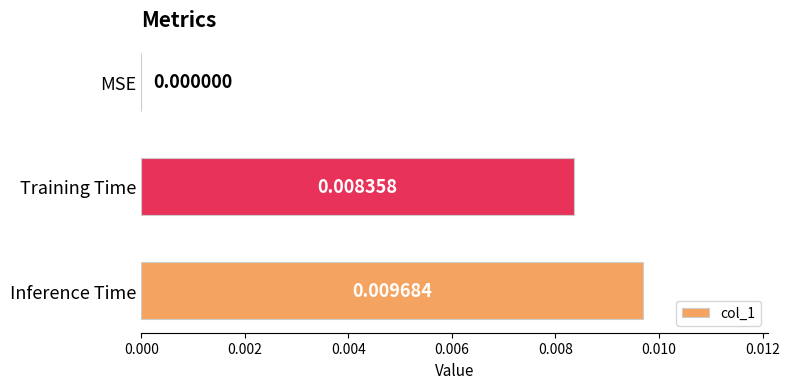

How many values are between 0 and 1?

3